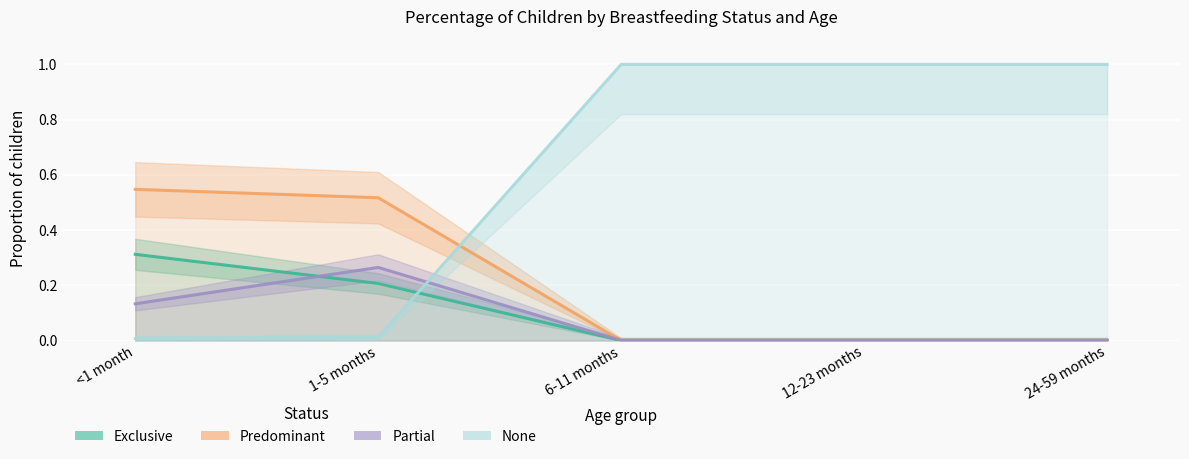

What is the maximum value for Predominant?

0.5